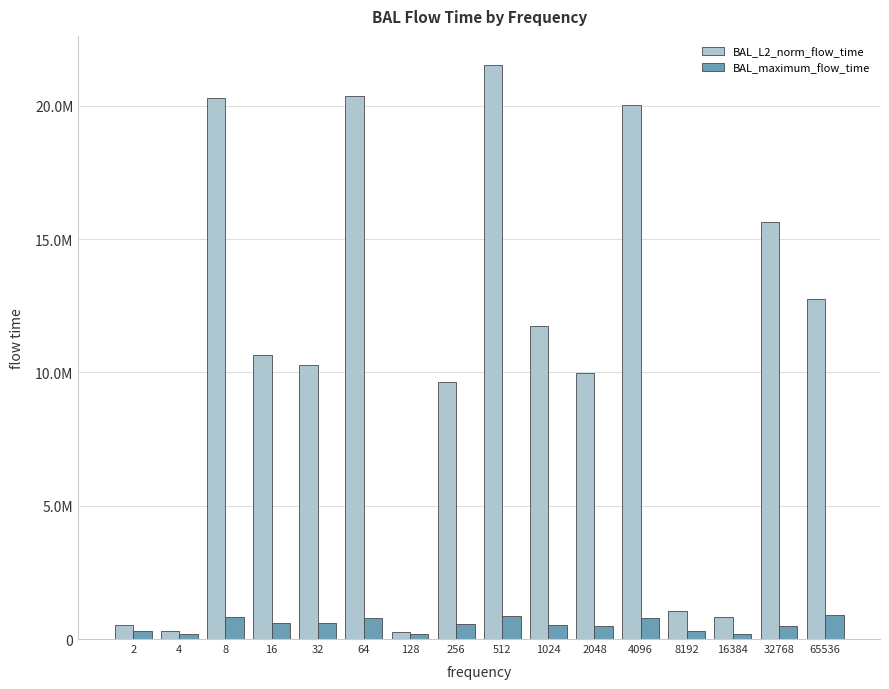

Which category has the lowest value across all series?

128